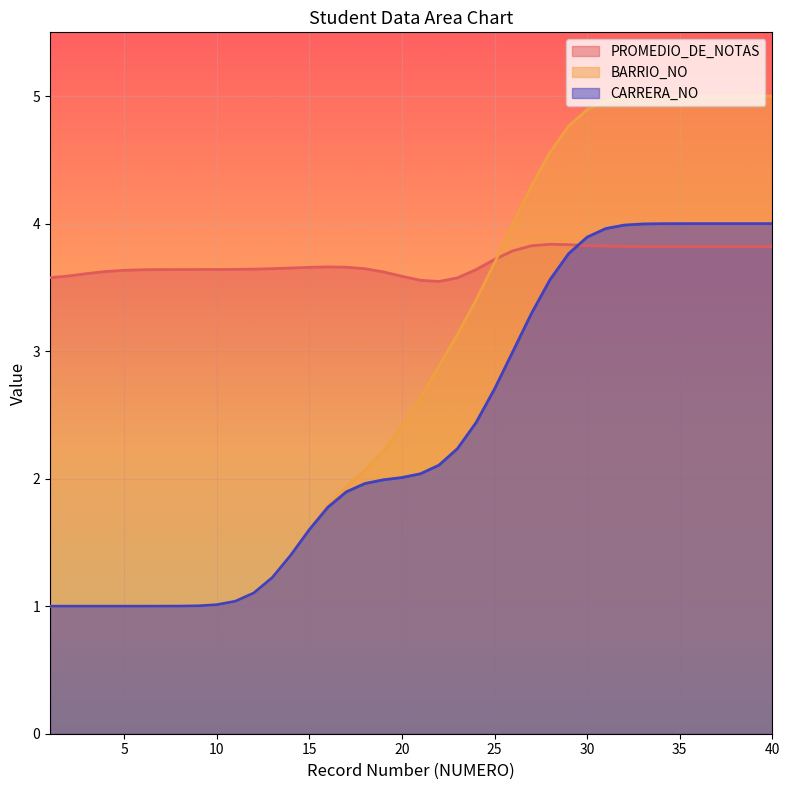

At 24, list the series in order from largest to smallest.

BARRIO_NO, CARRERA_NO